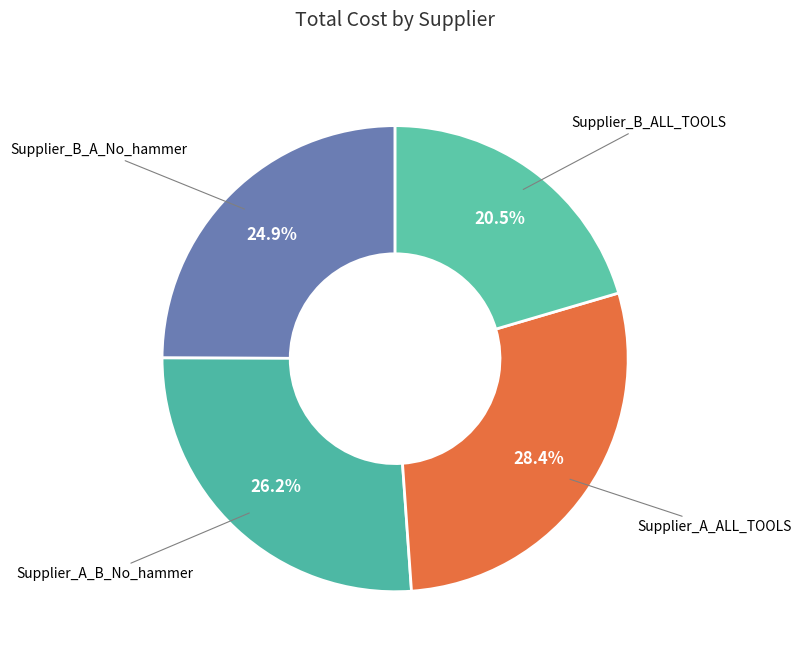

The Supplier_A_ALL_TOOLS slice represents 20% of the pie. True or false?

False